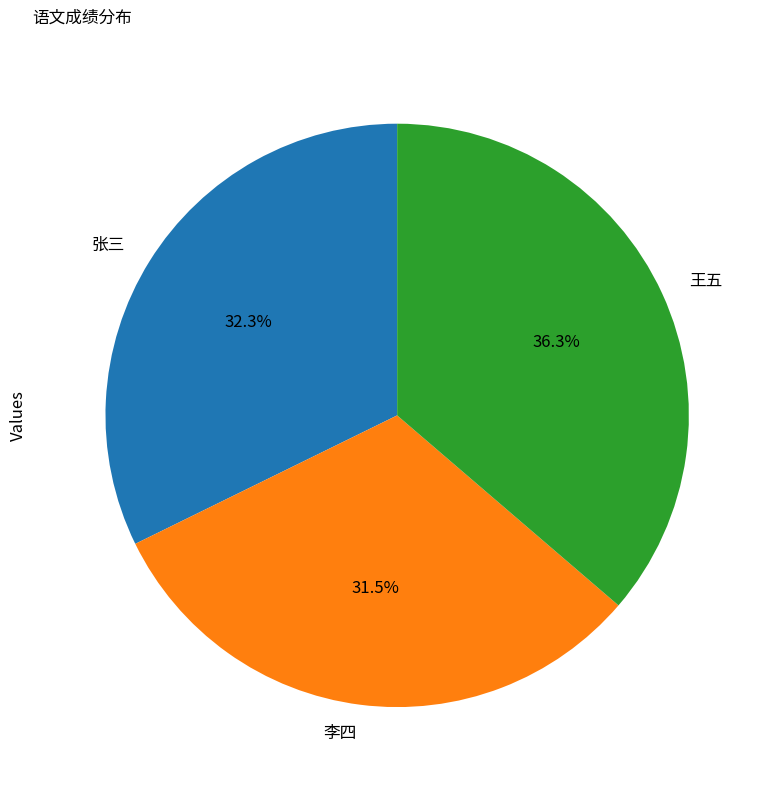

Is the sum of 王五 and 李四 greater than half?

Yes